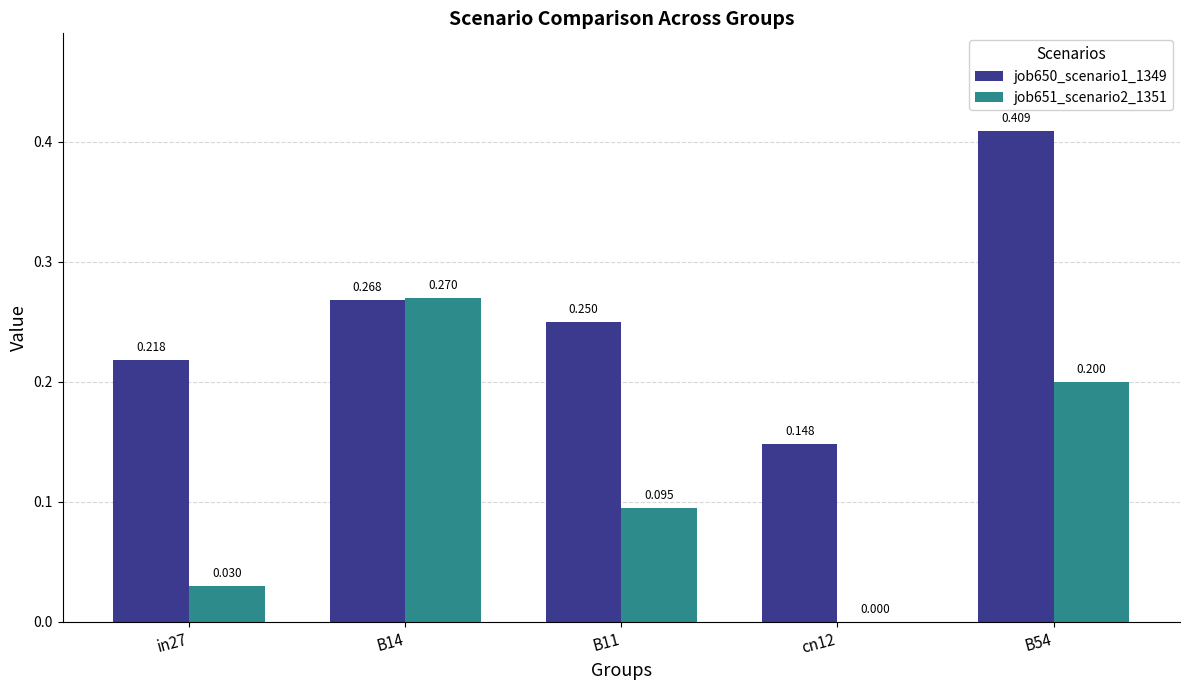

Is the value of job650_scenario1_1349 at B11 greater than the value of job651_scenario2_1351 at B11?

Yes